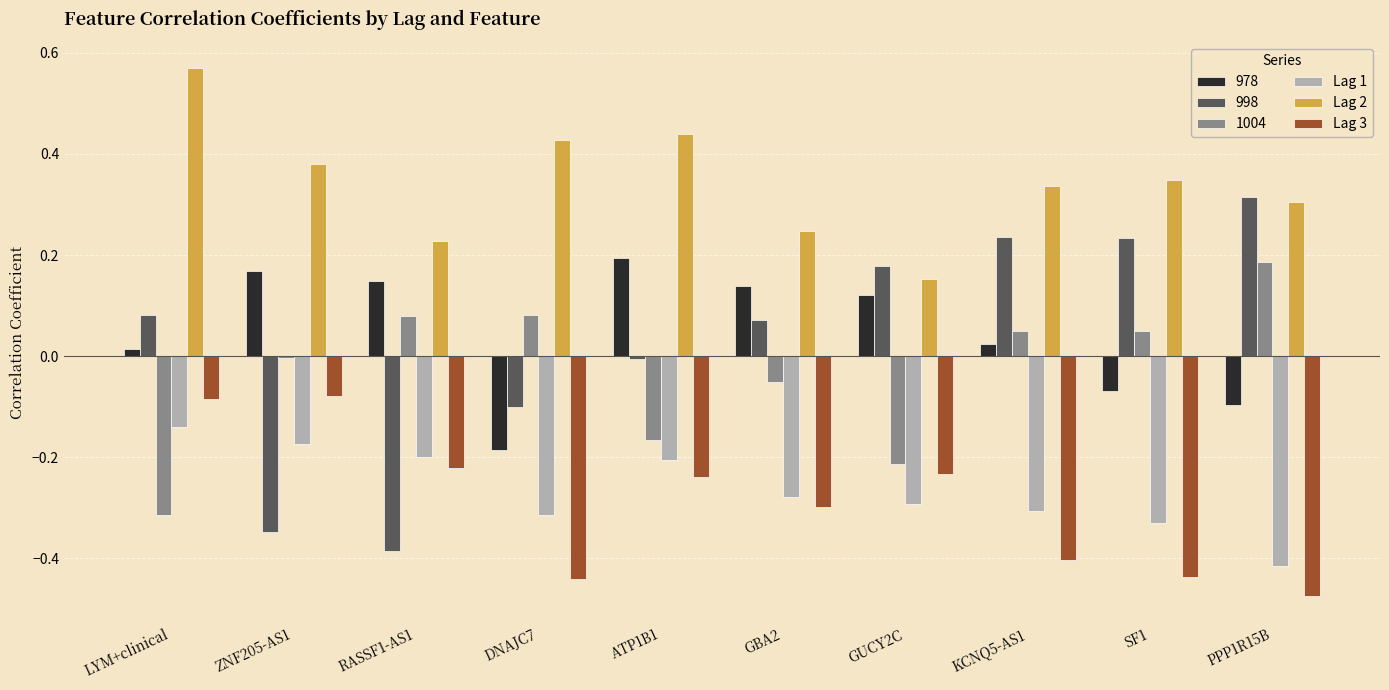

Which label corresponds to the smallest value in the chart?

PPP1R15B